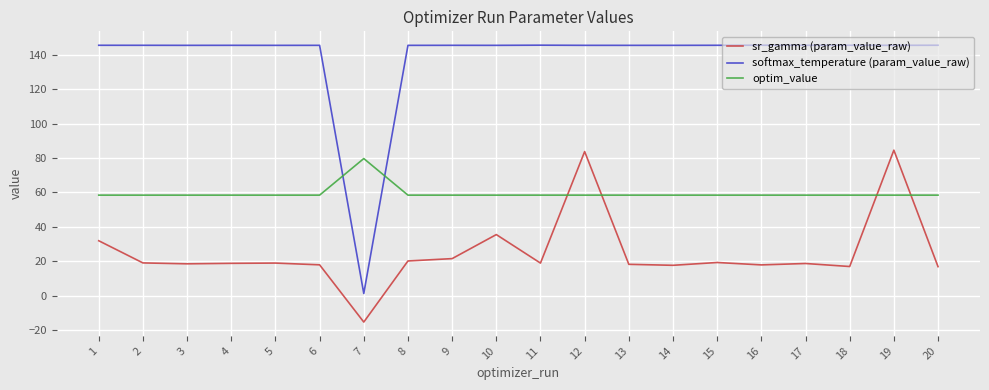

What is the sum of the optim_value values at 17 and 11?

116.9